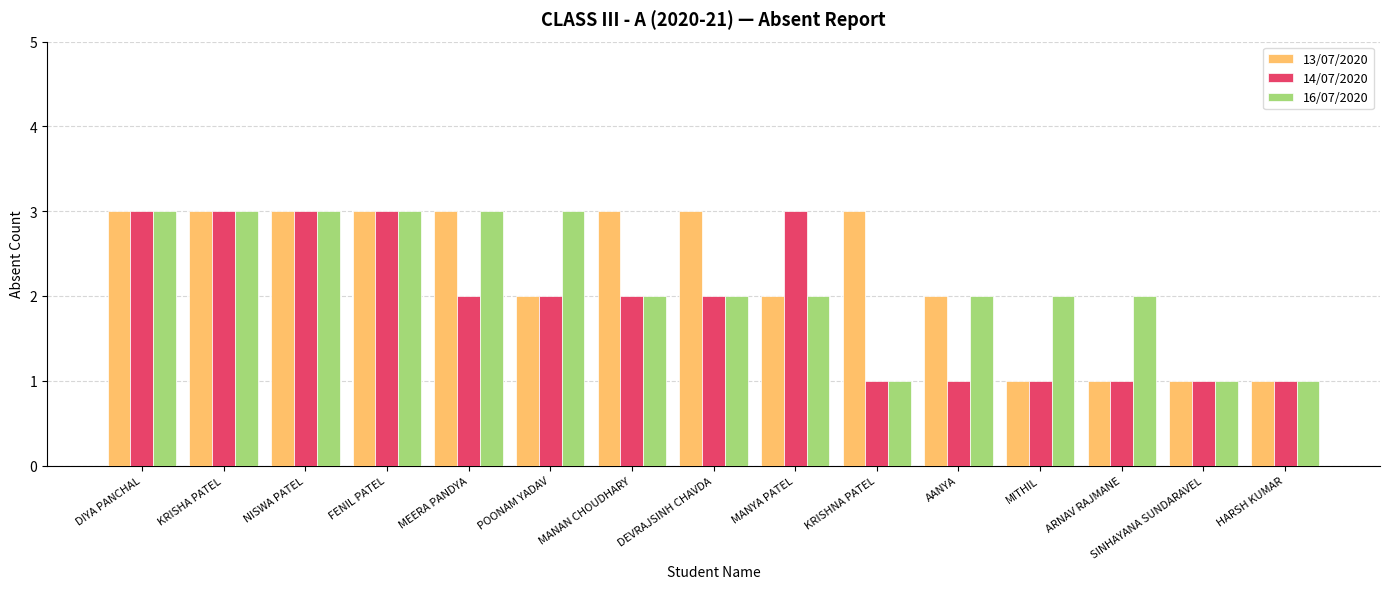

What are all the series names shown in the legend?

13/07/2020, 14/07/2020, 16/07/2020